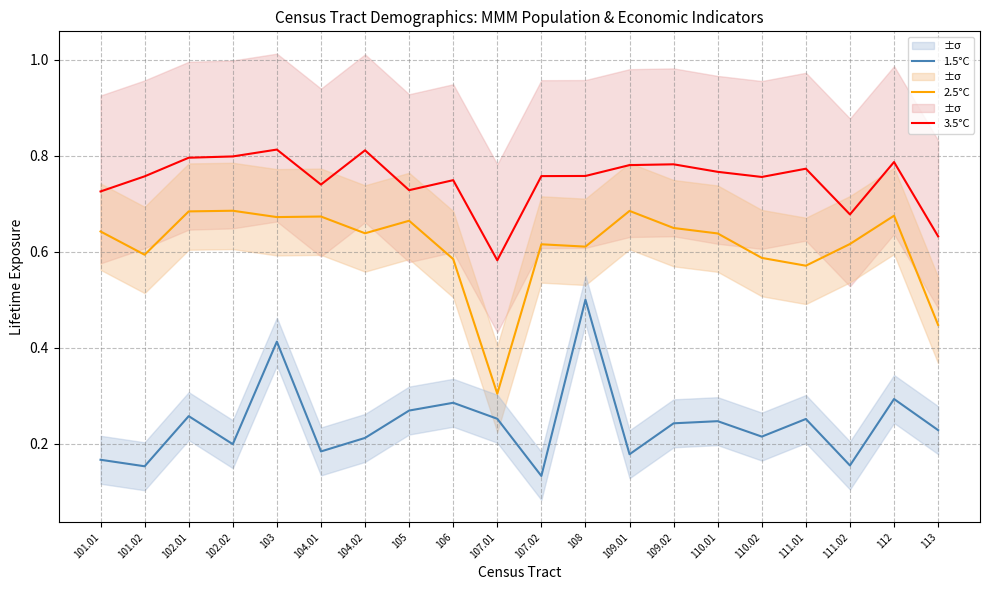

How many interior local peaks does the 1.5°C series have?

7